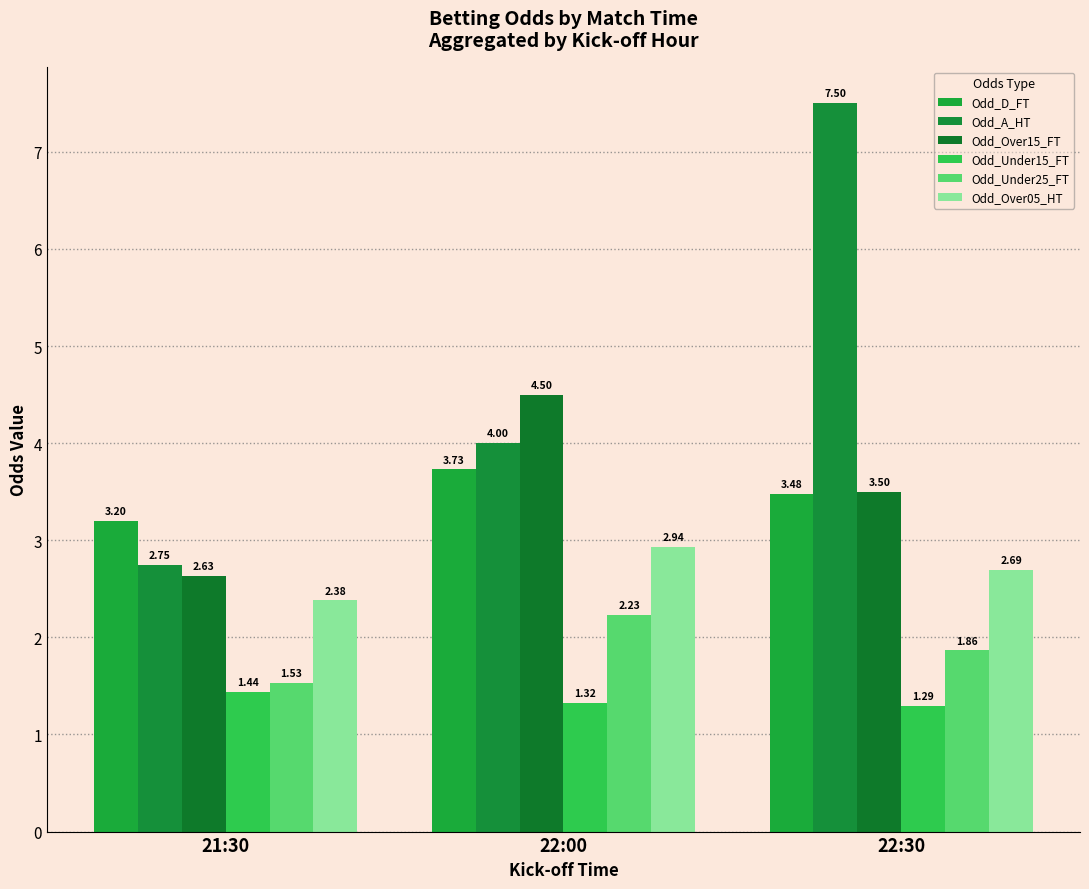

What are all the series names shown in the legend?

Odd_D_FT, Odd_A_HT, Odd_Over15_FT, Odd_Under15_FT, Odd_Under25_FT, Odd_Over05_HT